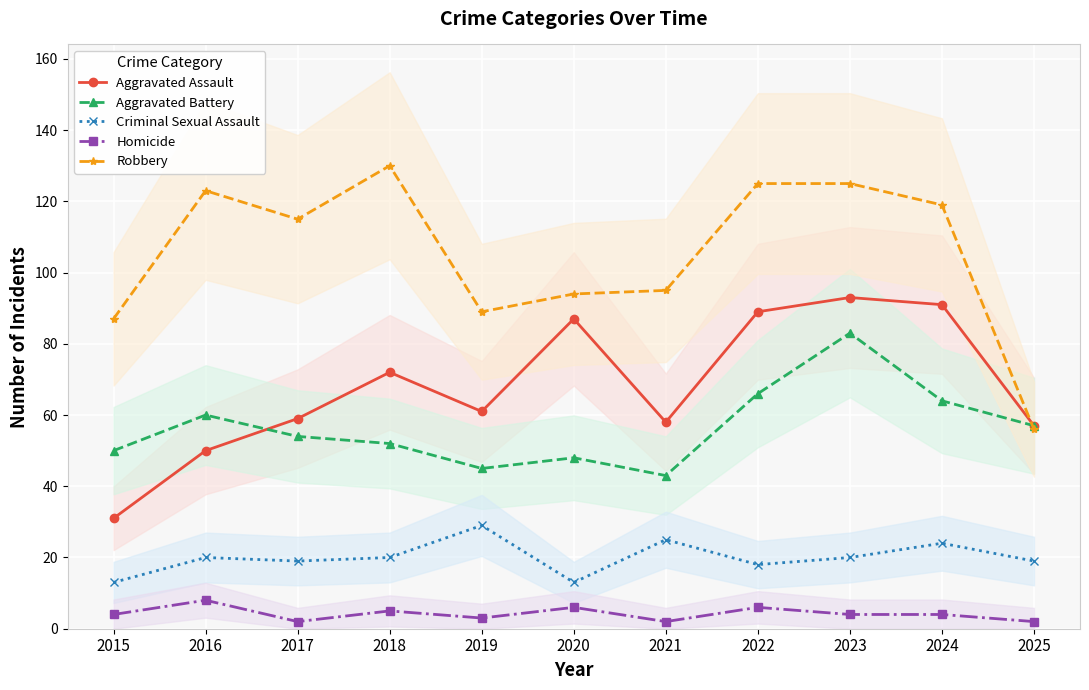

What is the sum of all Robbery values?

1158